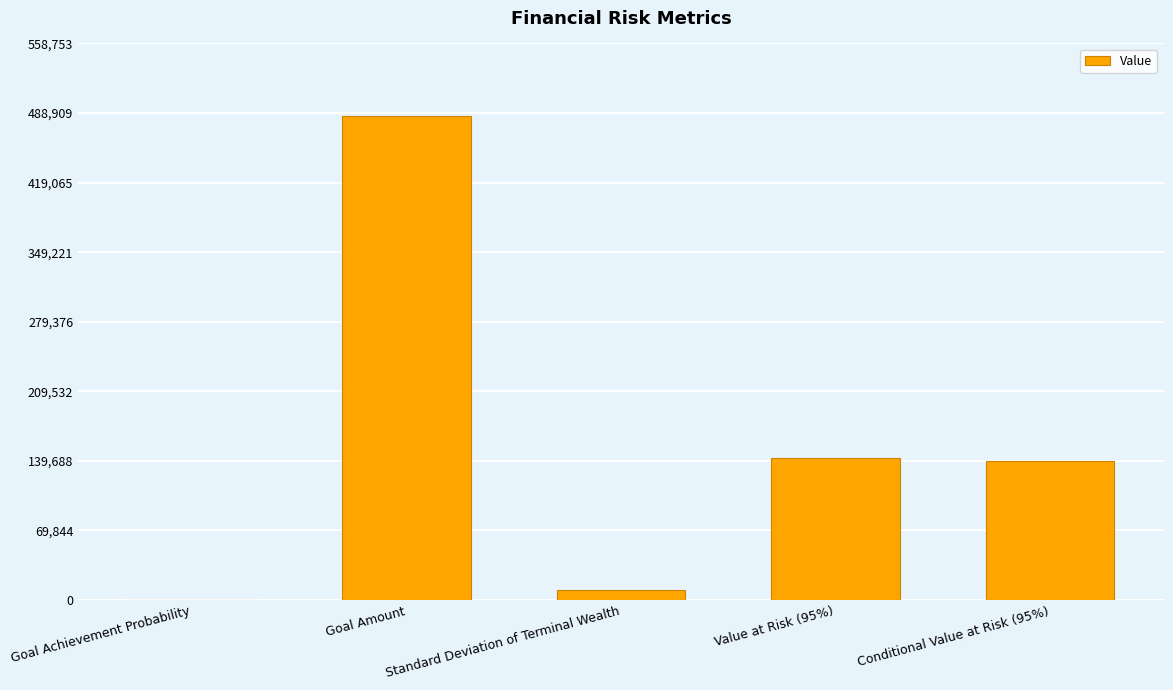

How many data points are above 139595?

3